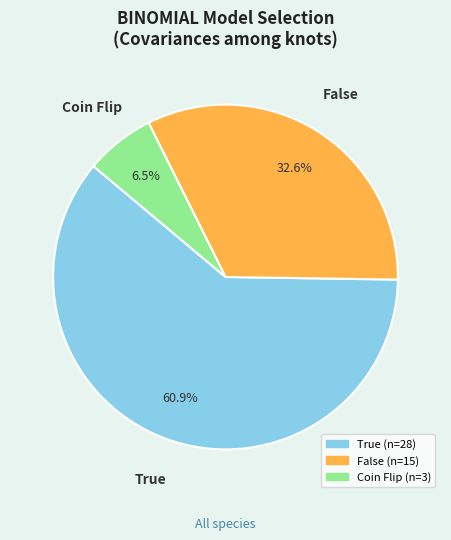

Between True and False, which is larger?

True